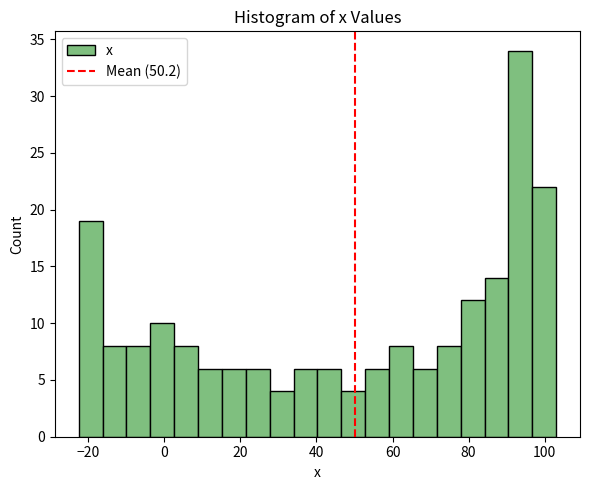

Read against the x-axis, roughly where is the centre of the tallest bar?

94